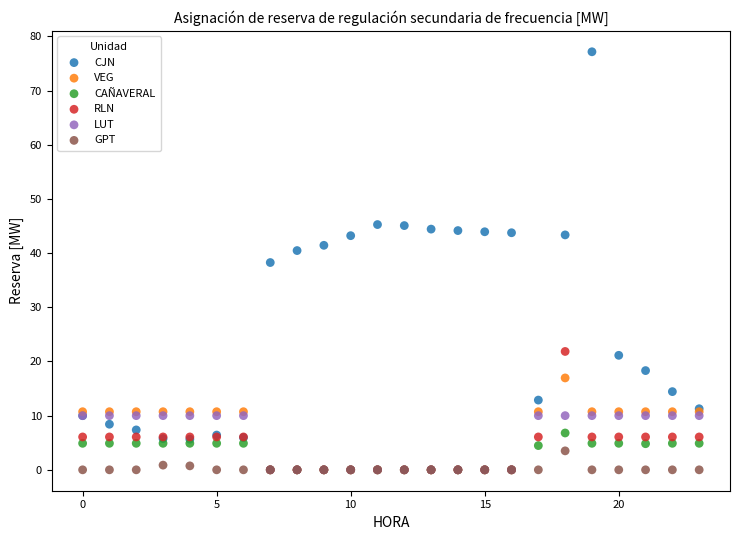

What are all the series names shown in the legend?

CJN, VEG, CAÑAVERAL, RLN, LUT, GPT